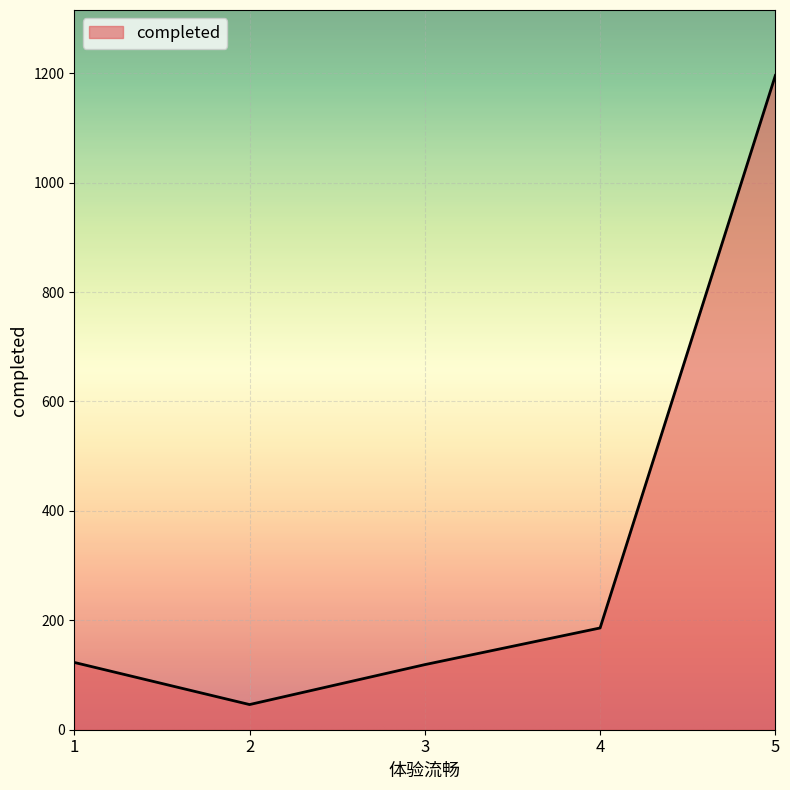

True or false: the data shows 163 at 3.

False